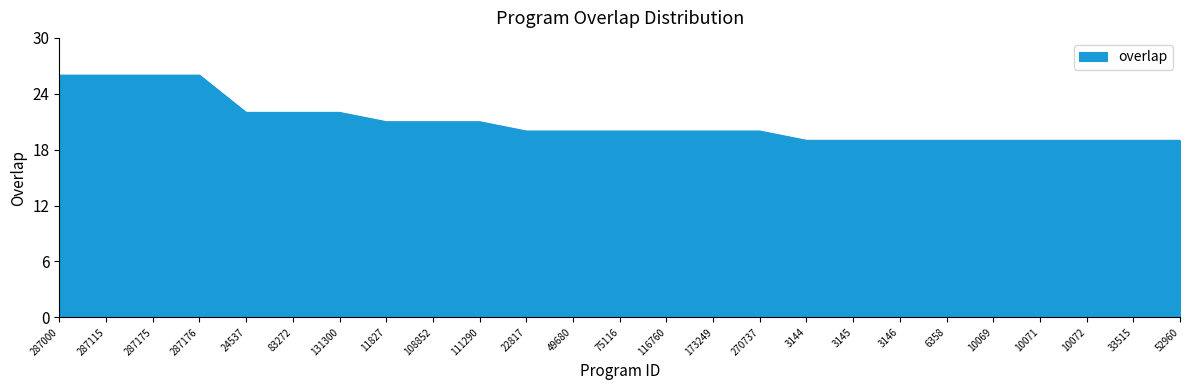

The chart shows a value of 8 at 173249. True or false?

False